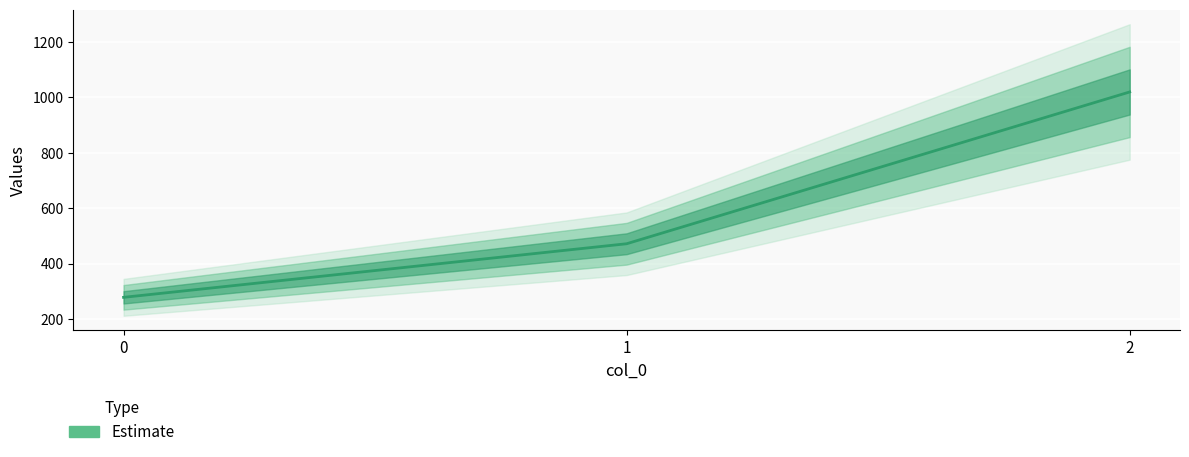

Reading right to left, what are all the values shown in this chart?

2=1020.0	1=471.4	0=277.8